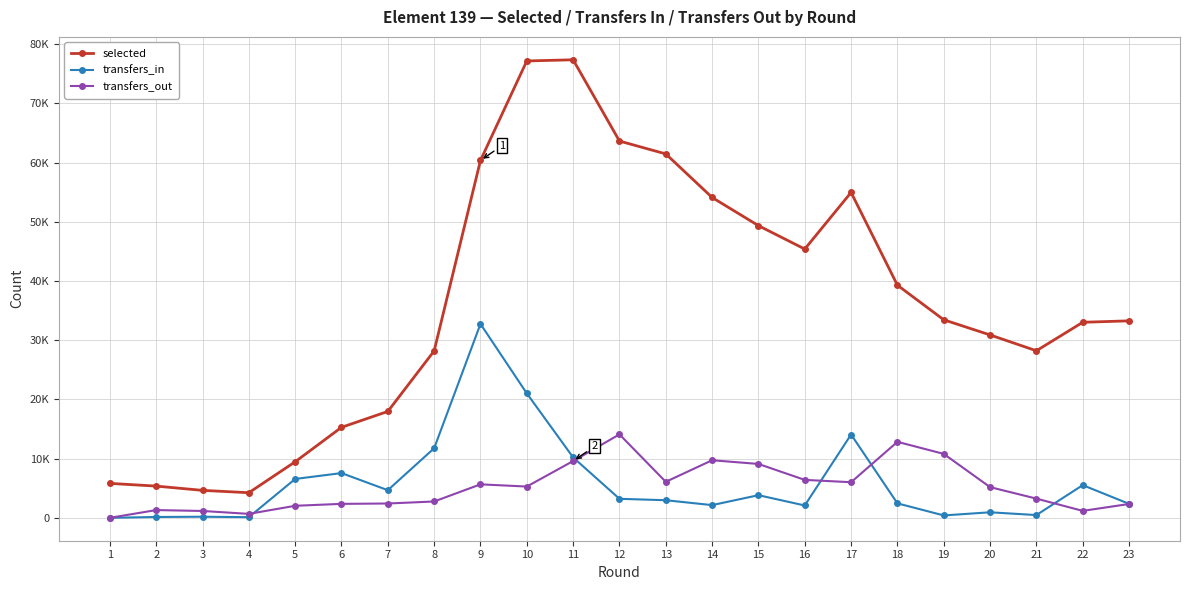

The value of selected at 9 is 60376. True or false?

True